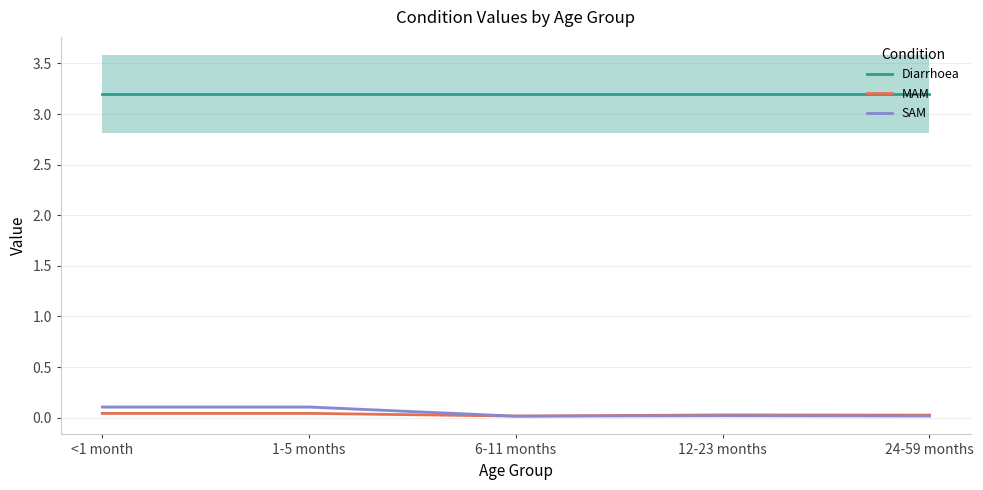

True or false: Diarrhoea has more than 0 points higher than both neighbors.

False